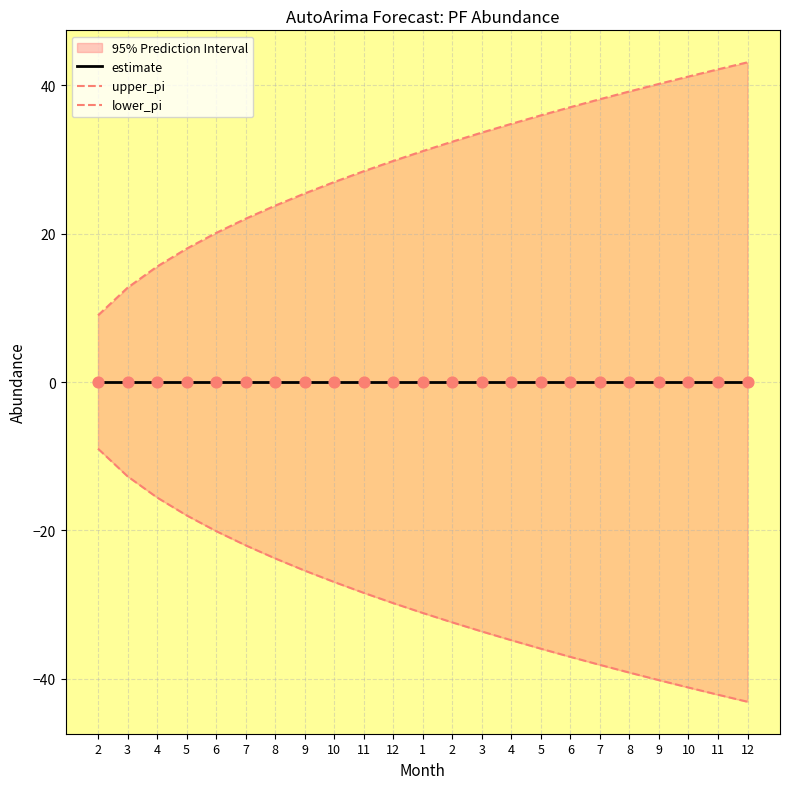

Which series has the largest total across all categories?

upper_pi